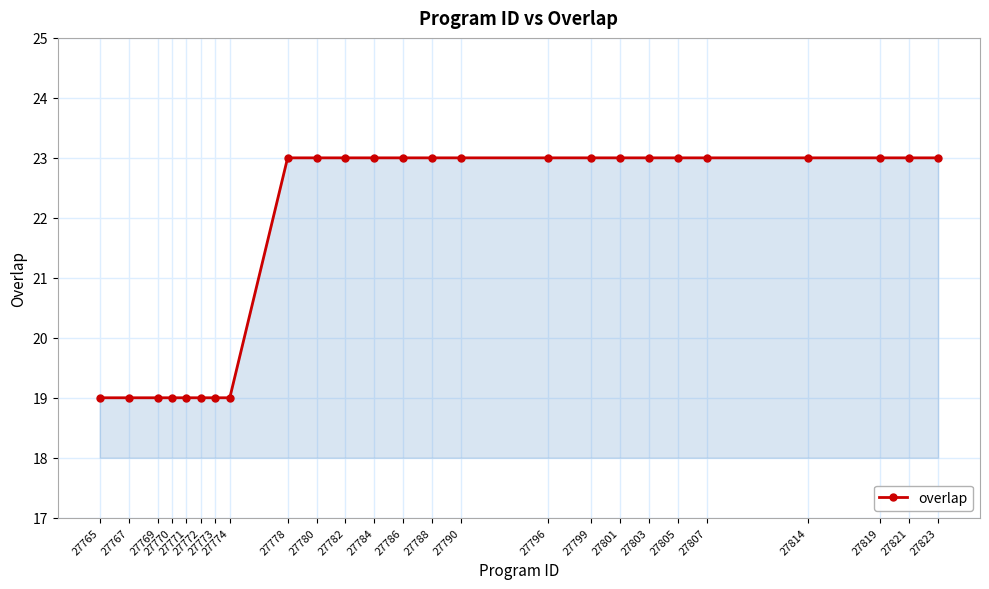

What is the smallest value displayed?

19